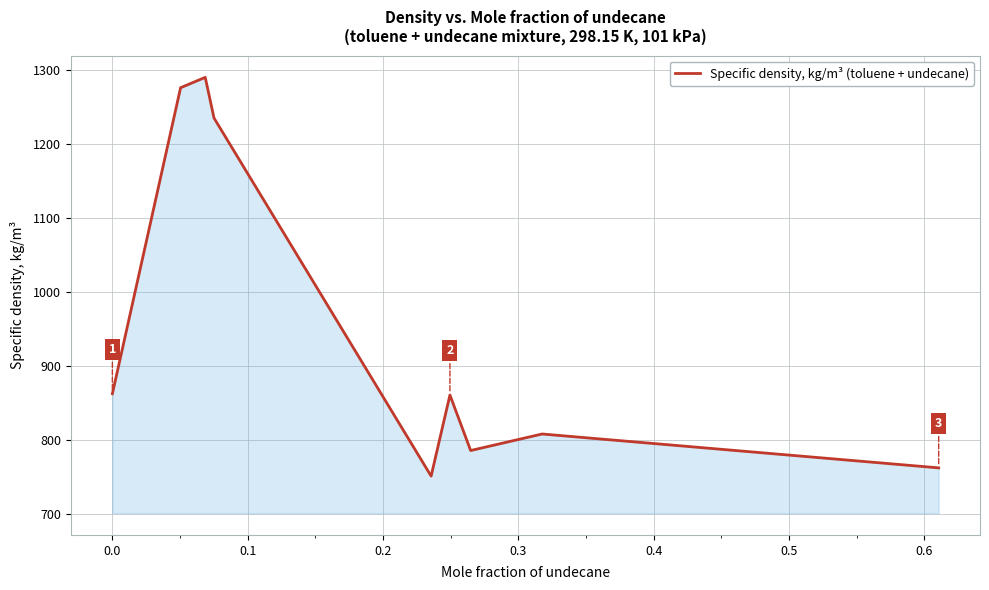

What is the difference between the maximum and minimum values?

538.0